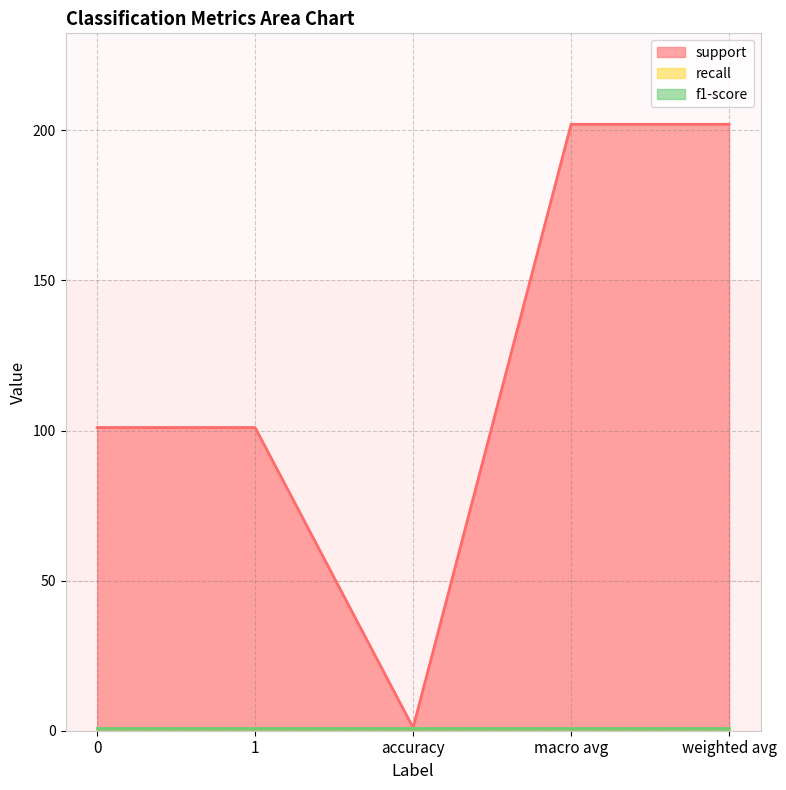

What is the highest value of the recall series?

1